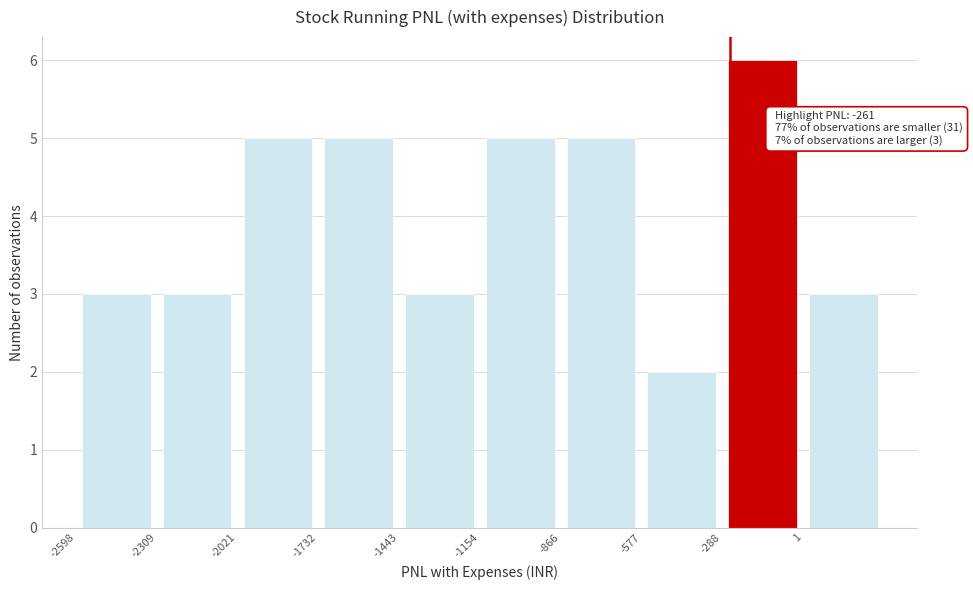

Over which range of the x-axis is the bar tallest?

-300 to 0